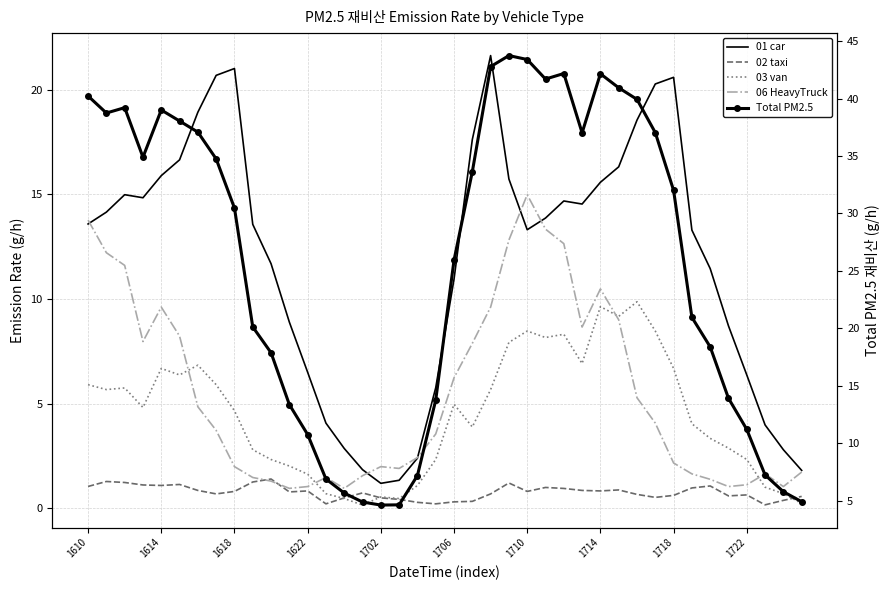

At which category is the sum across all series the highest?

23